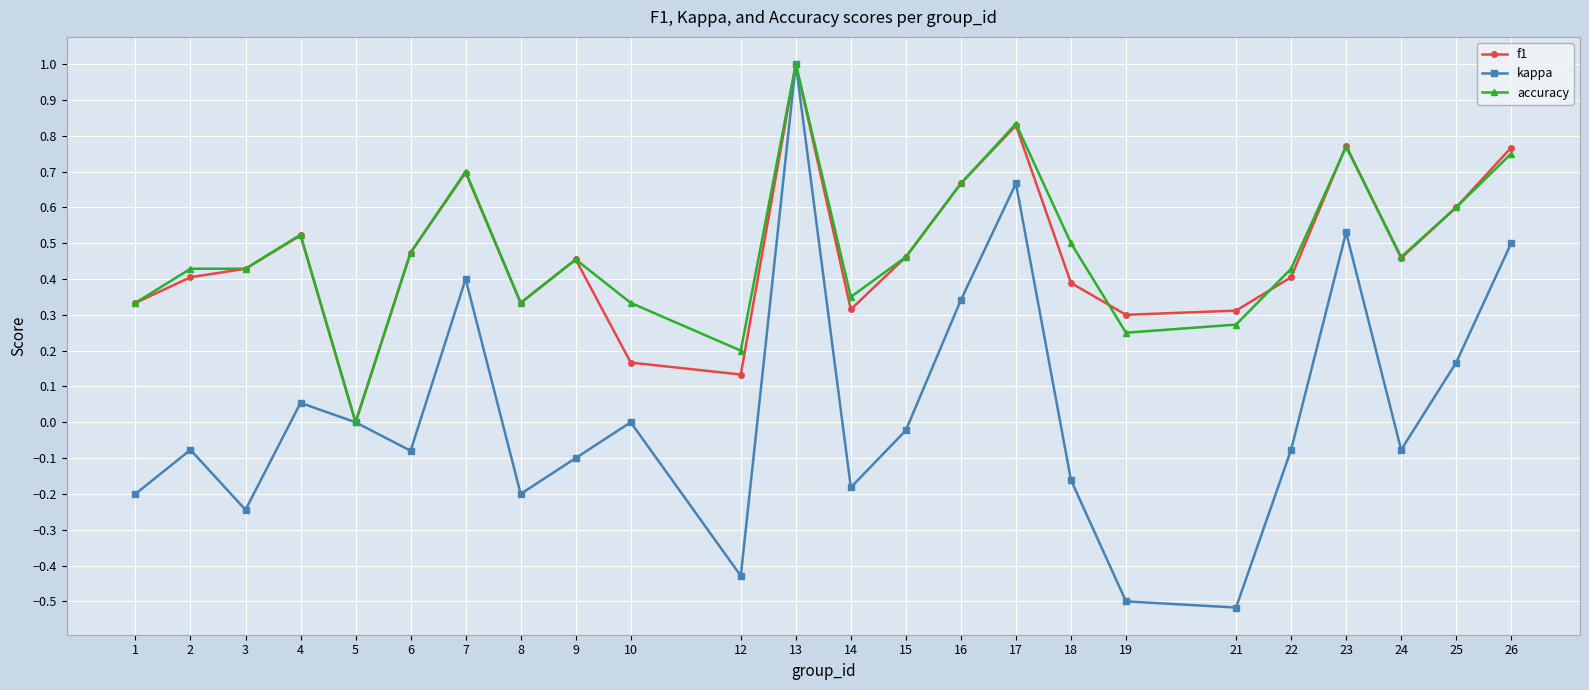

At which label does accuracy reach its peak?

13